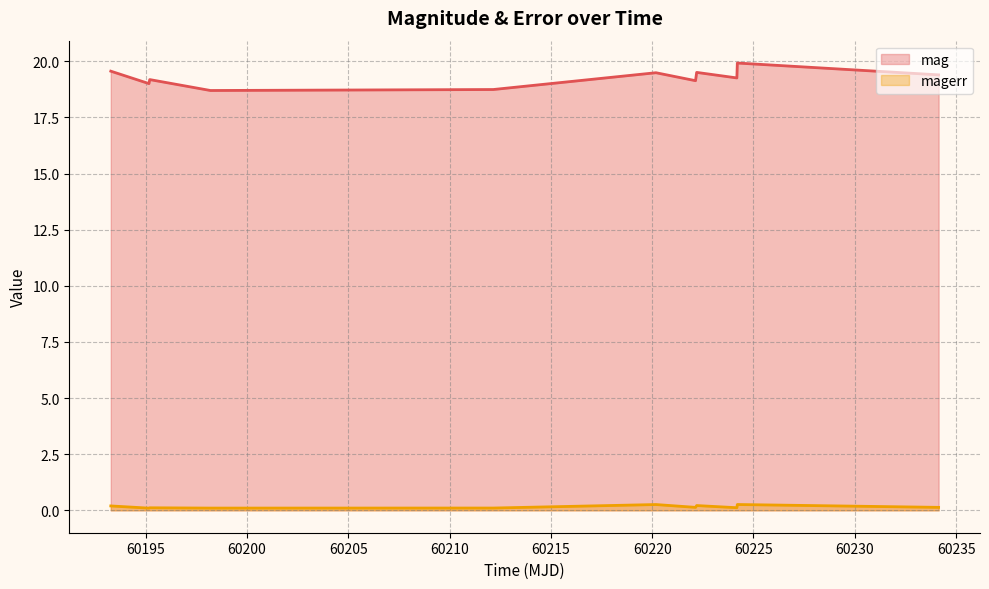

List the series in order of their overall mean, highest first.

mag, magerr